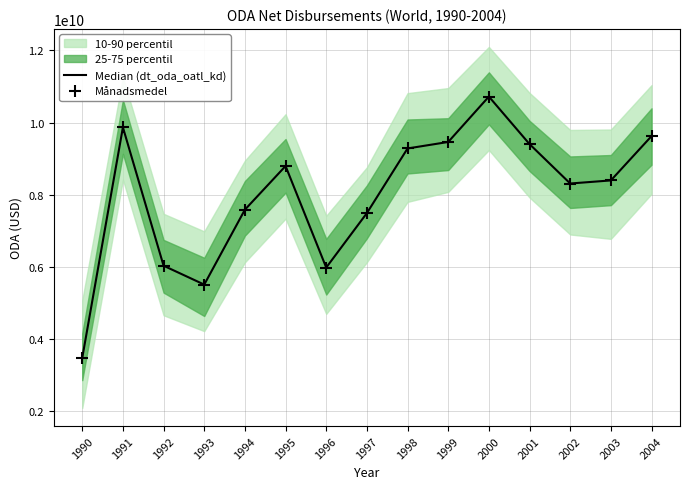

Is the value of Median (dt_oda_oatl_kd) at 1992 greater than the value of Månadsmedel at 1996?

Yes